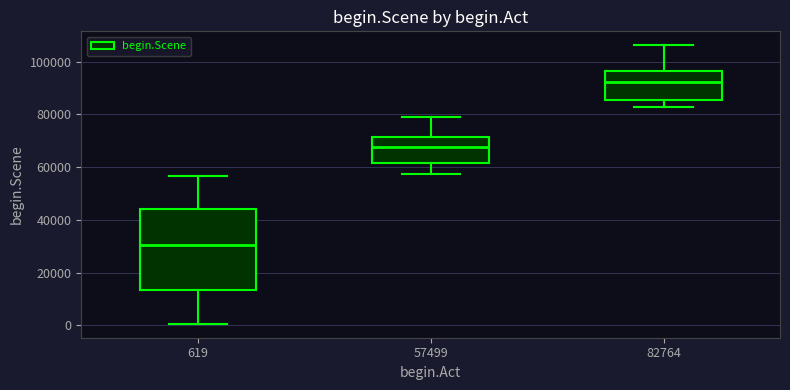

Reading left to right, transcribe this box plot: for each box, give where its median line is, the range the box spans, and where its two whiskers end, as read against the y-axis. The values are not printed on the chart, so give them approximately, as read against the axis.

619: median 30000, box 14000 to 44000, whiskers 0 to 56000
57499: median 68000, box 62000 to 72000, whiskers 58000 to 80000
82764: median 92000, box 86000 to 96000, whiskers 82000 to 106000